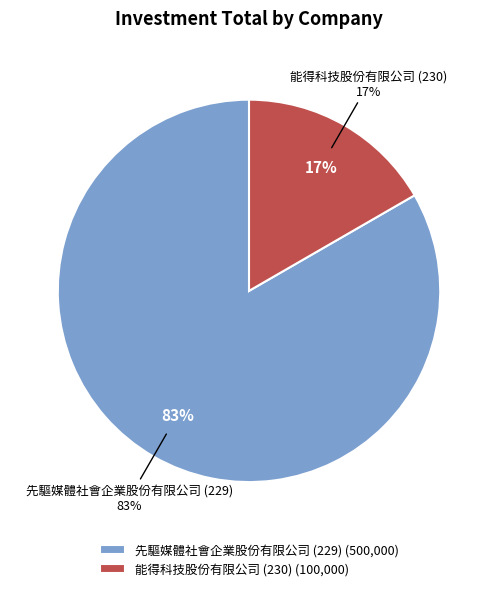

Count the number of slices in the pie.

2